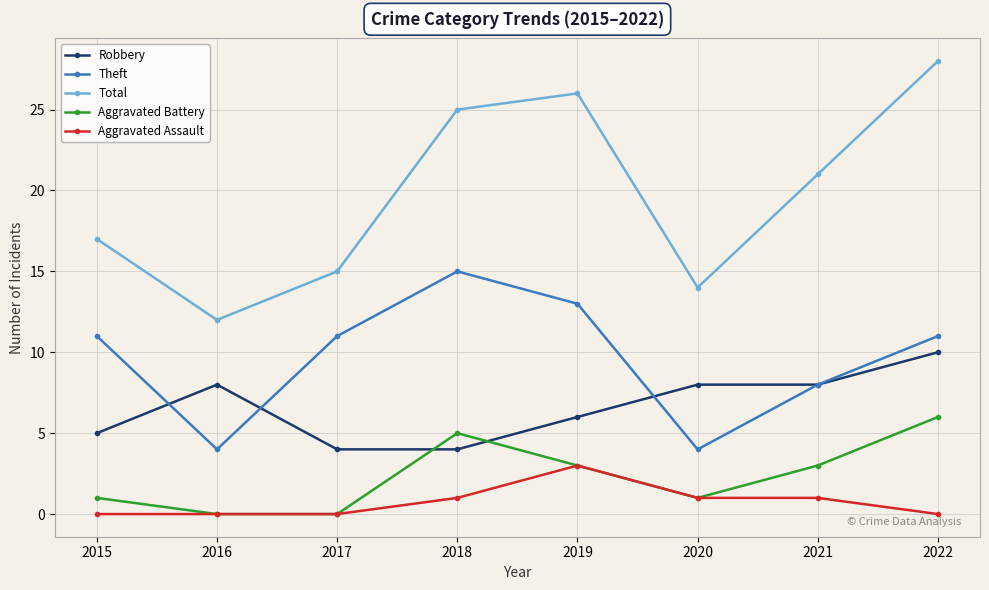

What are all the series names shown in the legend?

Robbery, Theft, Total, Aggravated Battery, Aggravated Assault